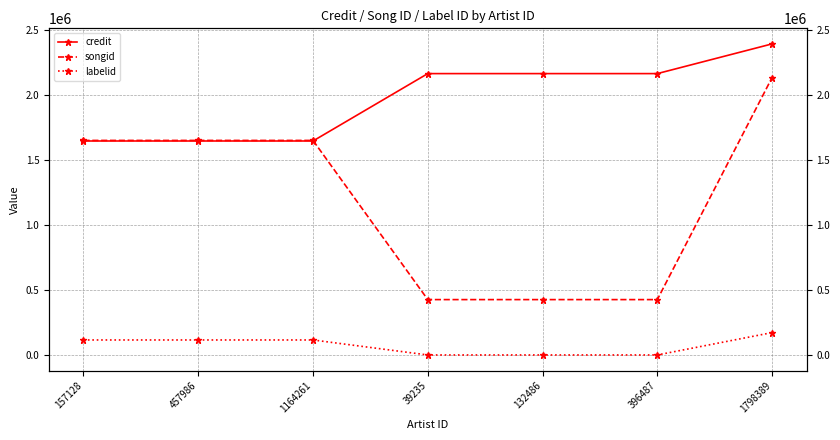

True or false: songid and labelid intersect in this chart.

False